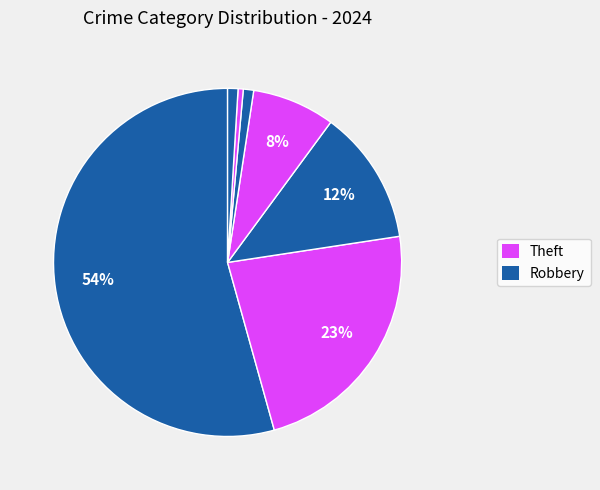

Rank the categories by value from lowest to highest.

Homicide, Criminal Sexual Assault, Motor Vehicle Theft, Aggravated Assault, Aggravated Battery, Robbery, Theft